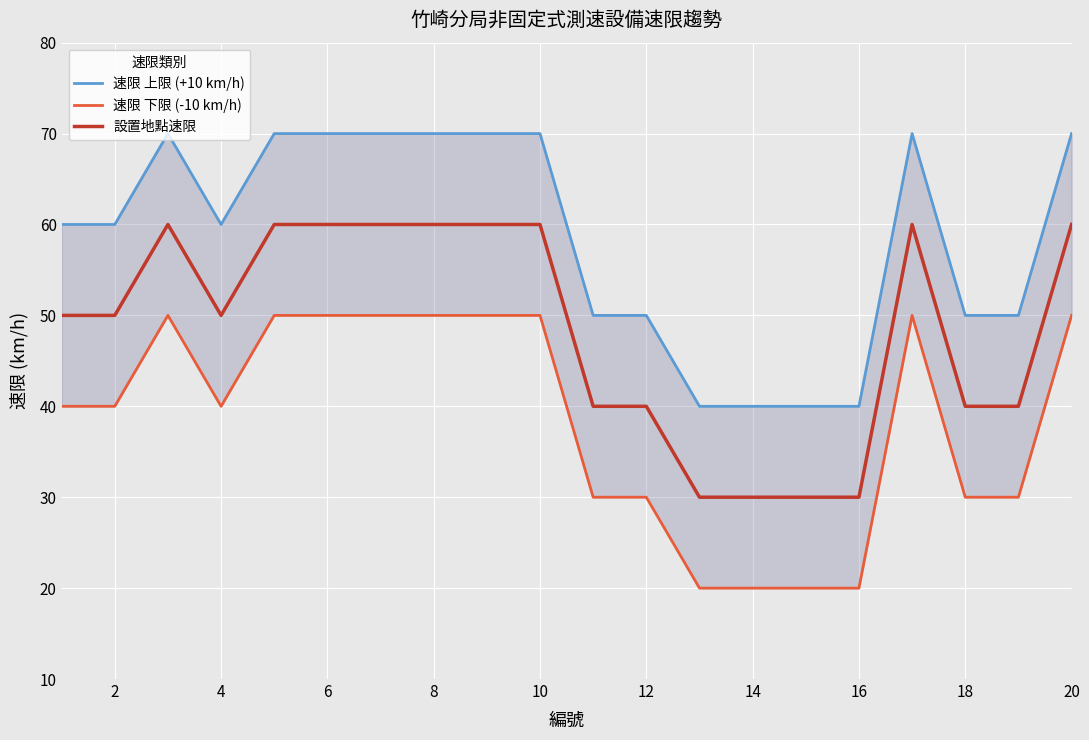

Is this an area chart (filled region under the line)?

No